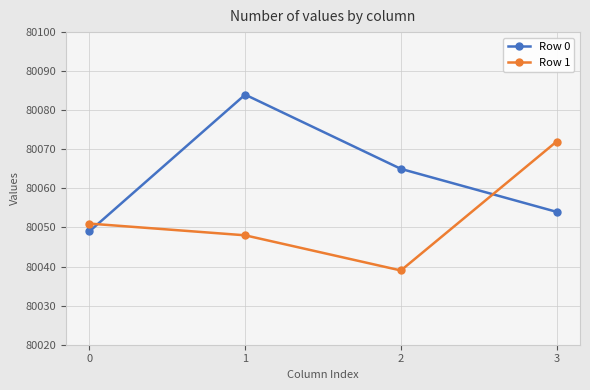

What is the maximum value for Row 1?

80072